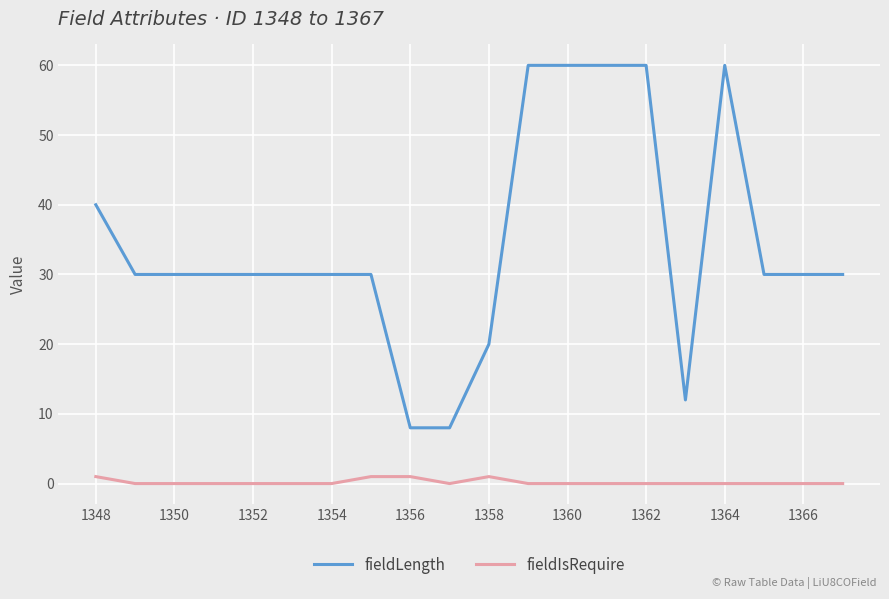

What is the highest value of the fieldLength series?

60